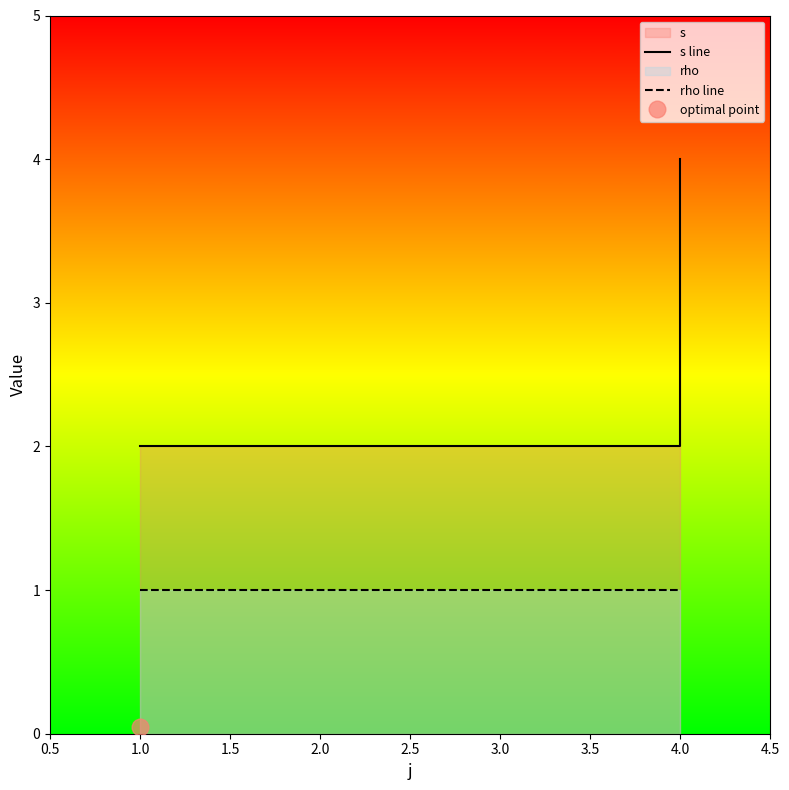

How many lines are shown in the chart?

2